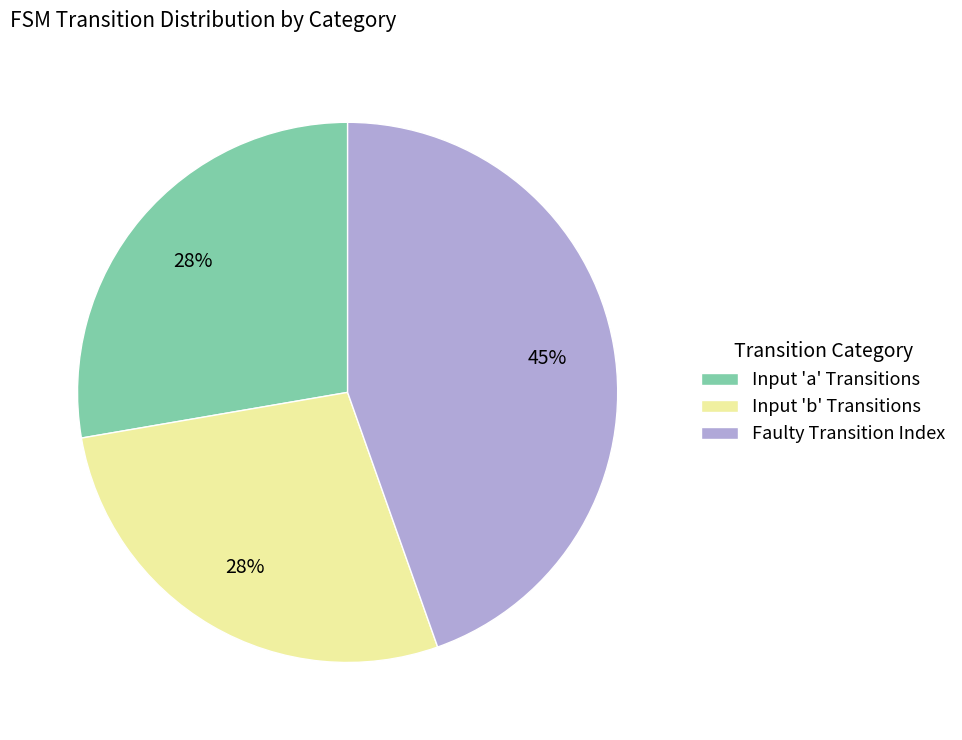

Is it true that Input 'a' Transitions is 34% of the pie?

False